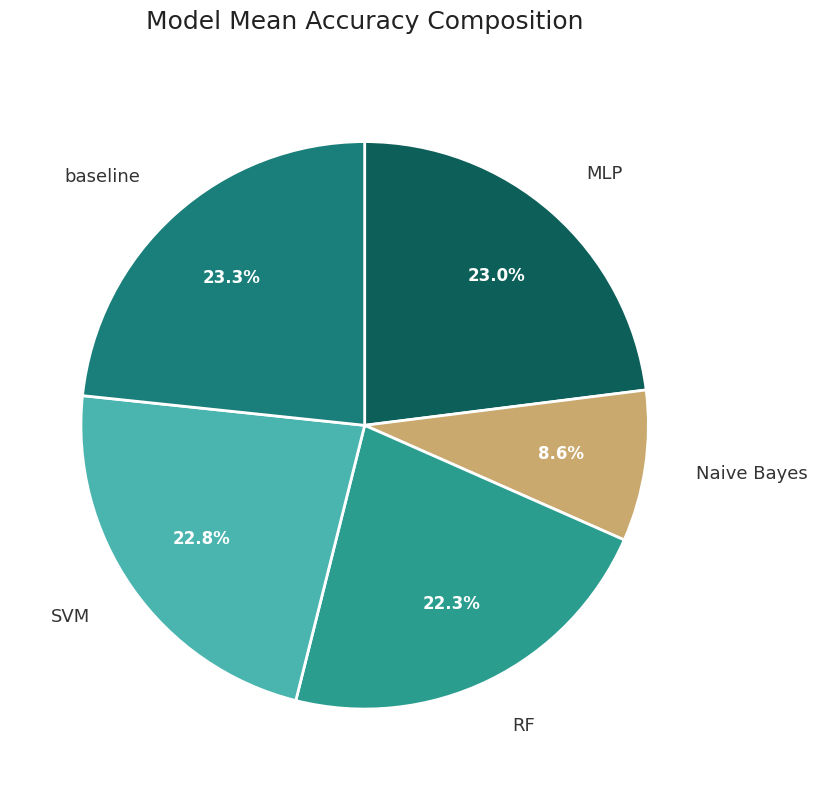

The SVM slice represents 23% of the pie. True or false?

True